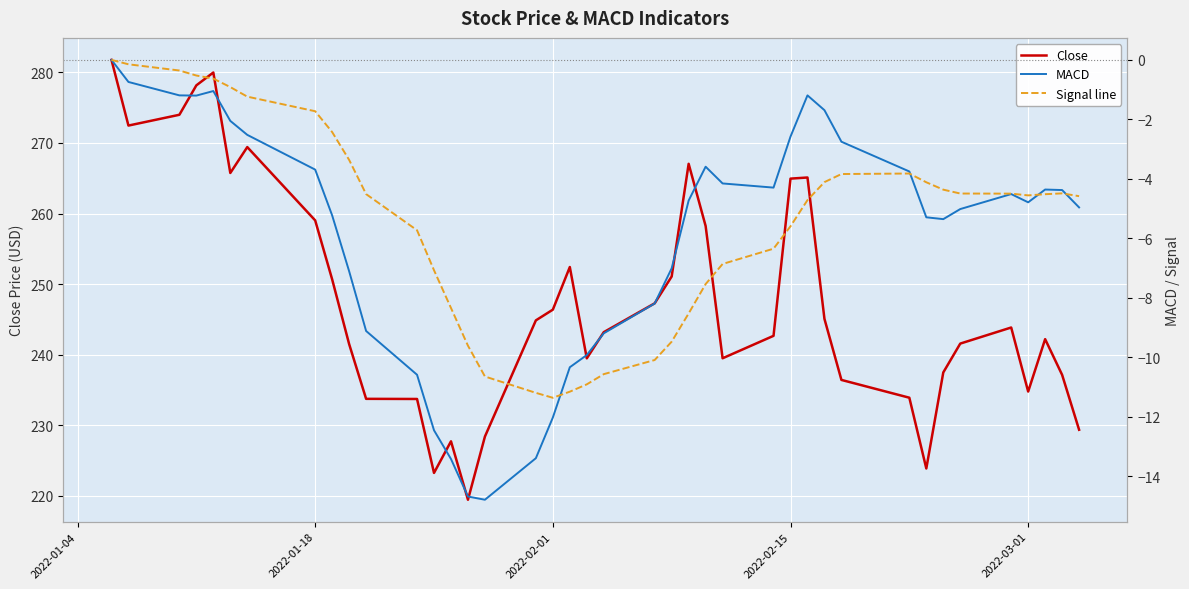

How many values in the MACD series exceed -4?

14